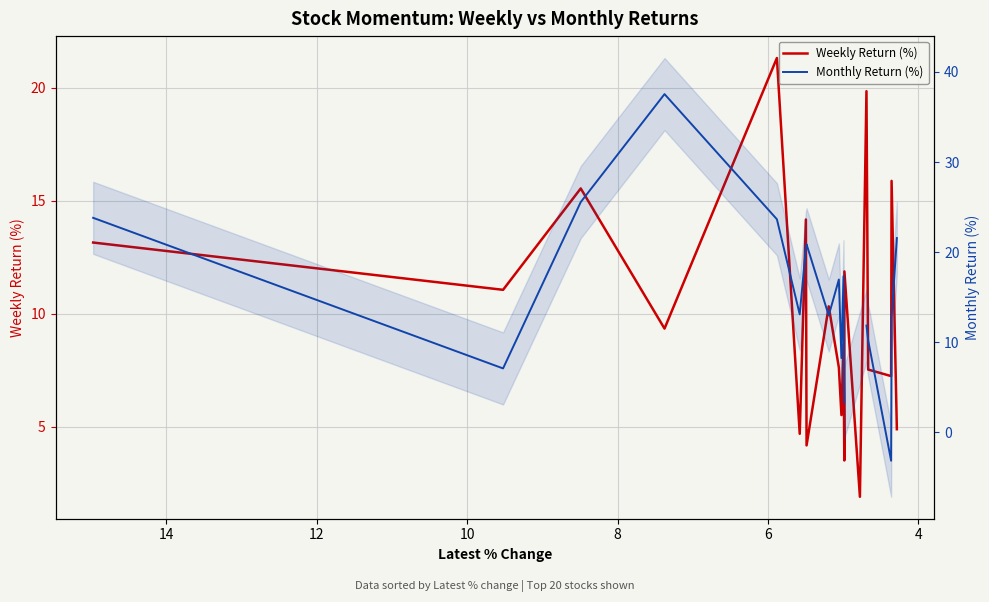

How many intersections are there between Monthly Return (%) and Weekly Return (%)?

6